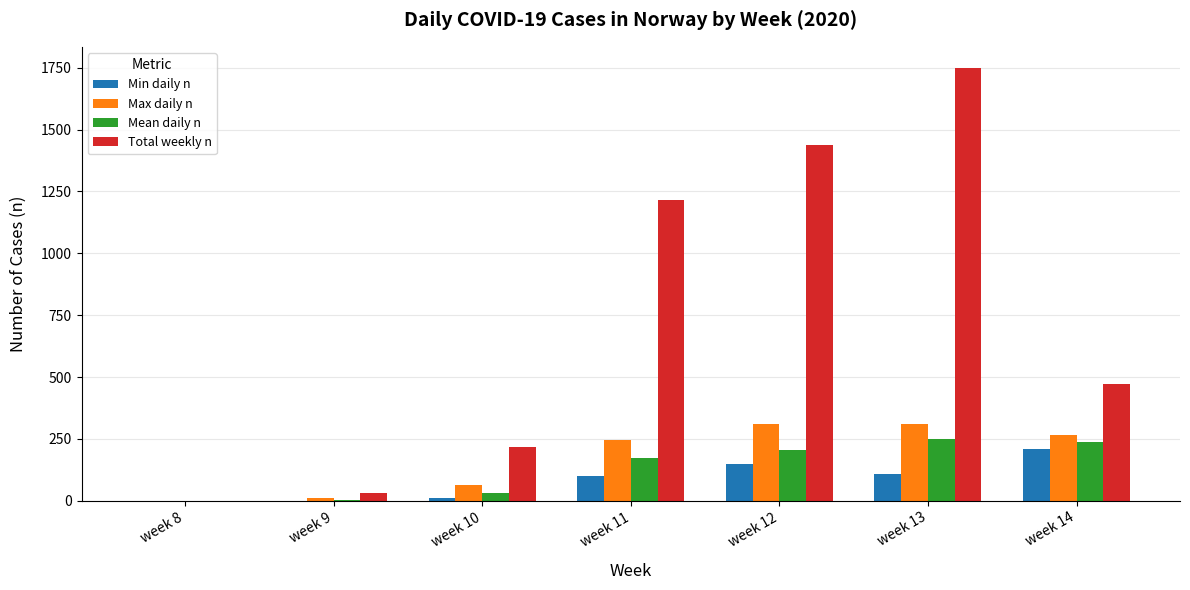

Does the chart contain stacked bars?

No